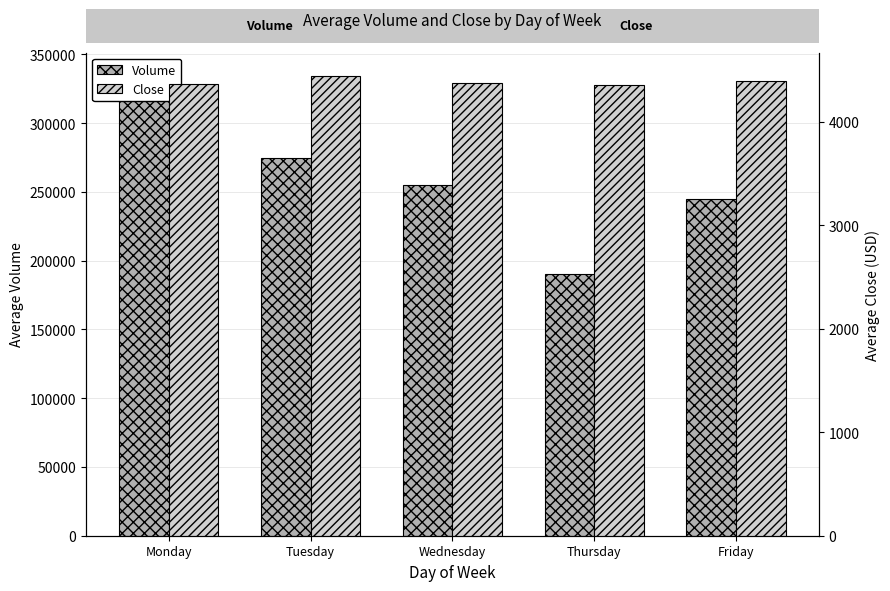

How many bars are there in total?

10